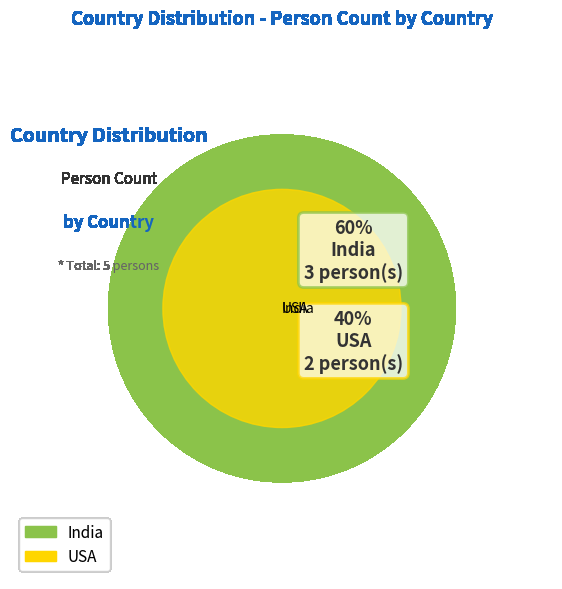

The India slice represents 60% of the pie. True or false?

True